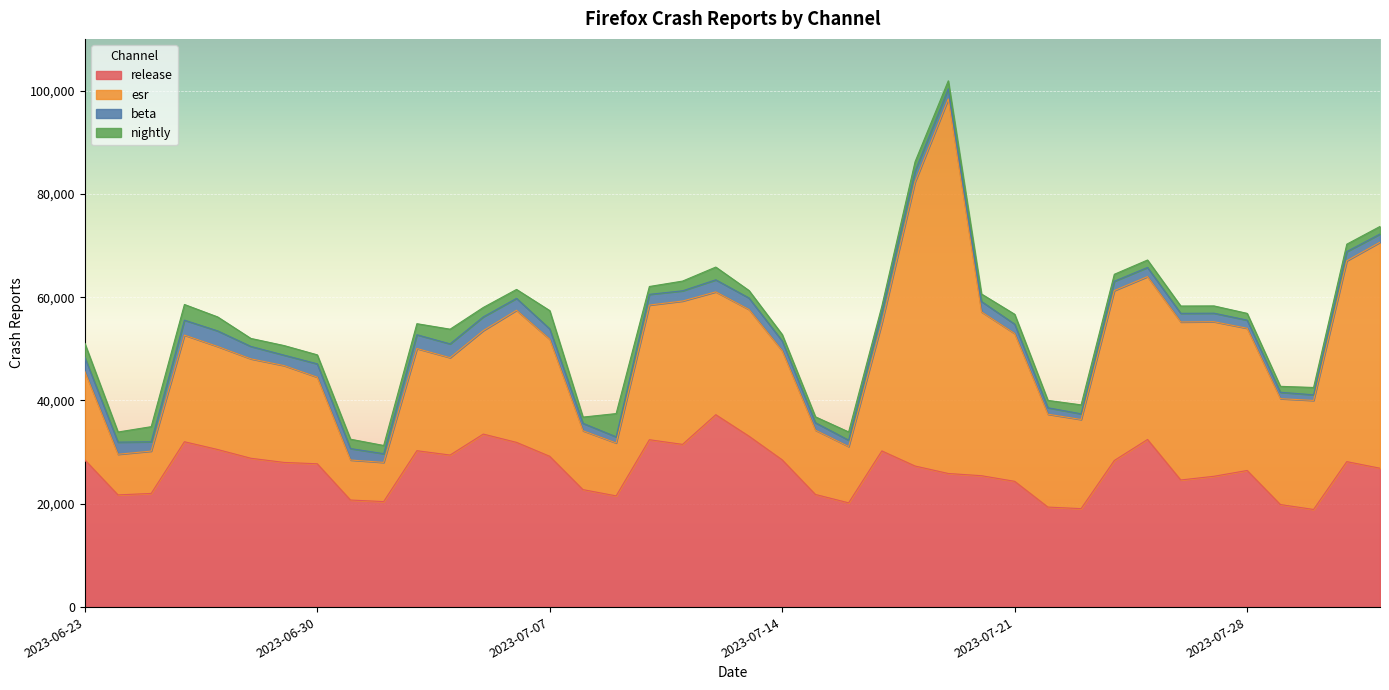

Which has a higher value, 2023-07-29 or 2023-07-20?

2023-07-20